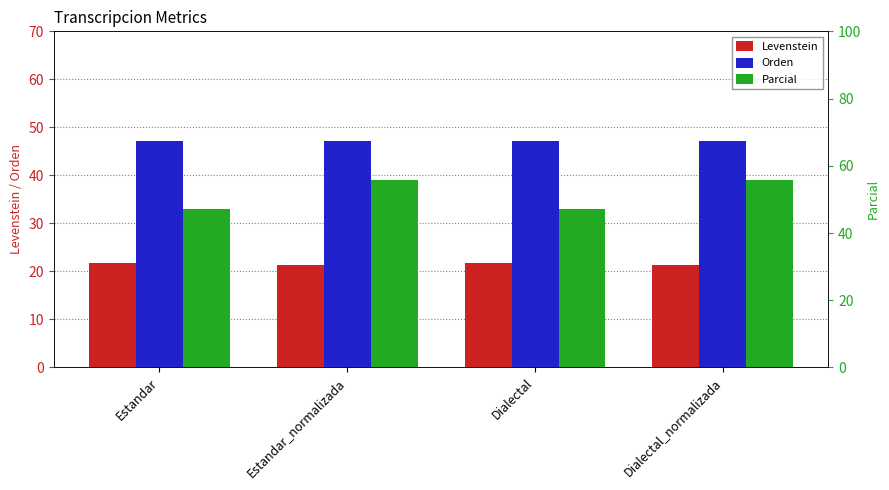

Read the Levenstein value at Dialectal_normalizada.

21.4